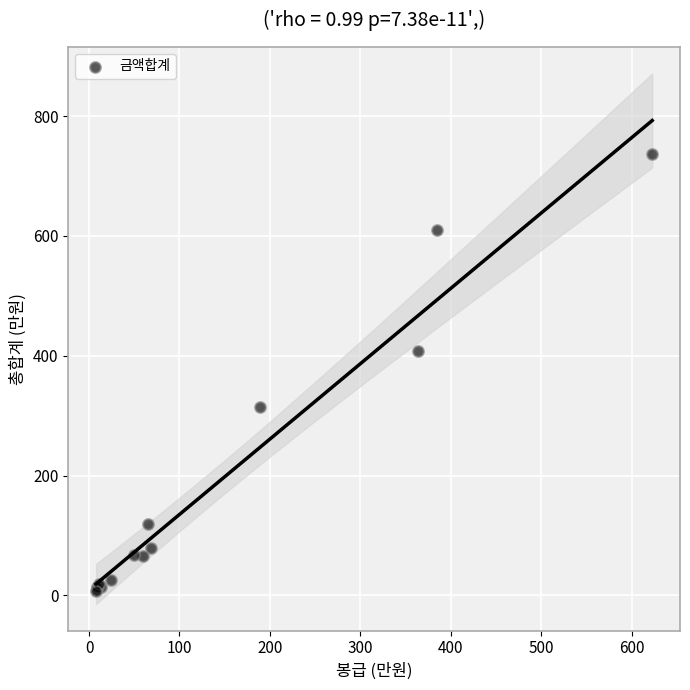

What Y value in the scatter plot is closest to 371?

408.7